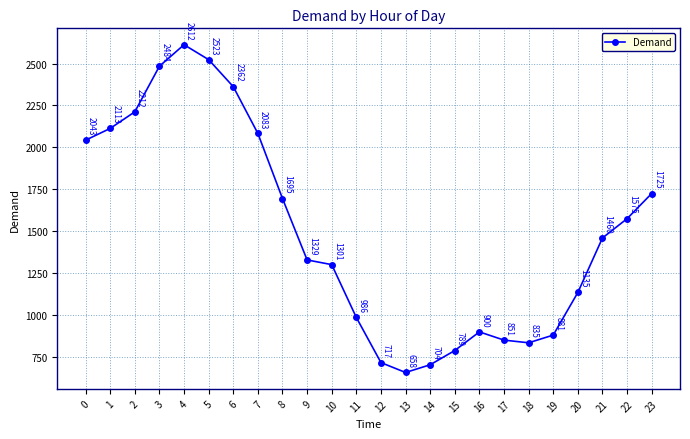

At which category does the chart reach its peak across all series?

4